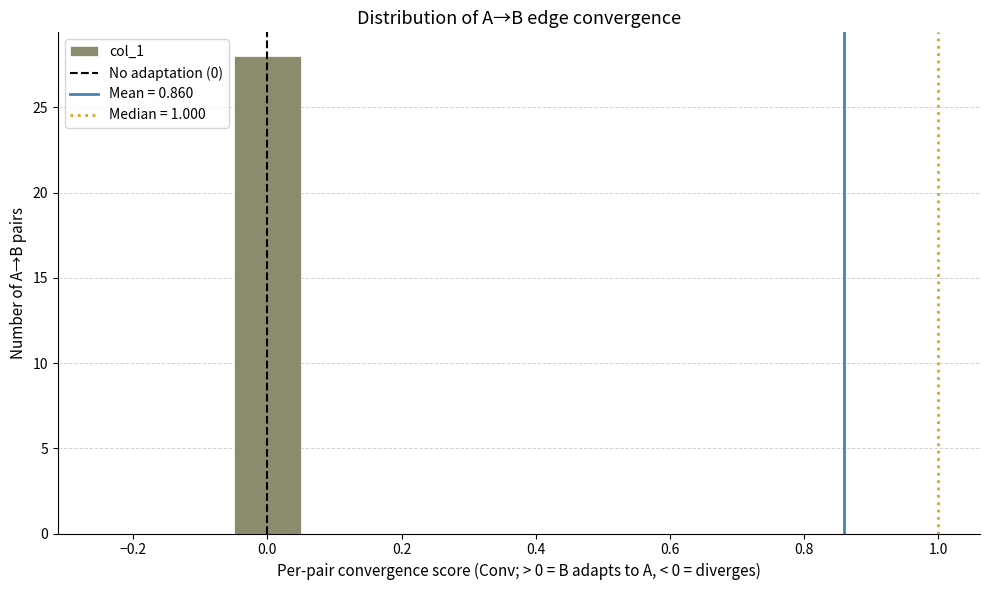

Reading left to right, list every bar in this chart as the range it spans on the x-axis followed by its height. Neither the bar edges nor the heights are printed on the chart, so give them approximately, as read against the axes.

-0.25 to -0.15: 0
-0.15 to -0.05: 0
-0.05 to 0.05: 28
0.05 to 0.15: 0
0.15 to 0.25: 0